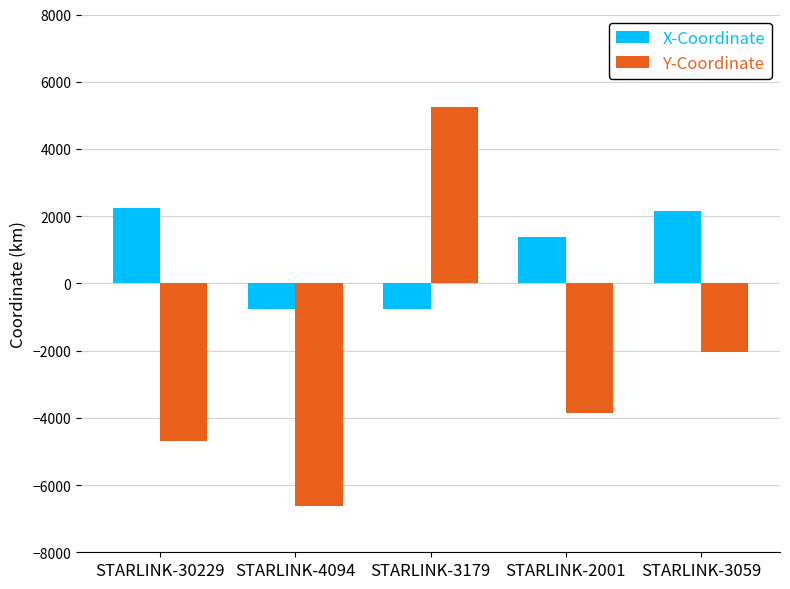

The value of Y-Coordinate at STARLINK-3059 is -830.0. True or false?

False